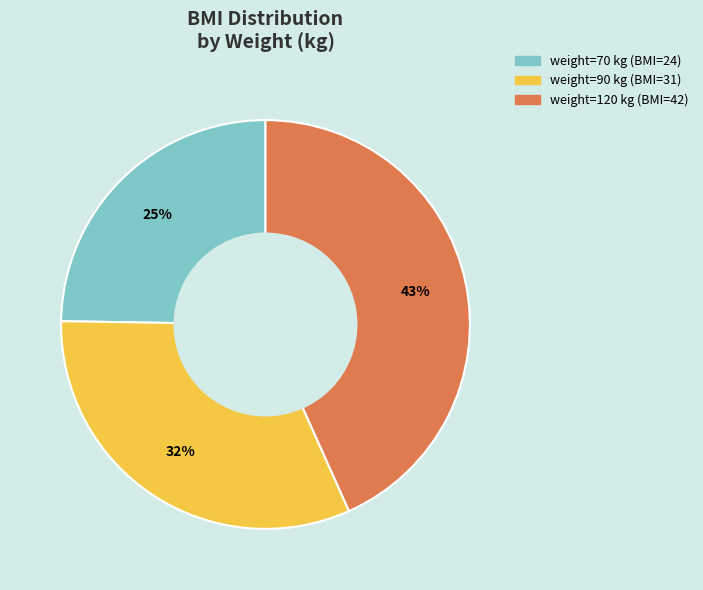

Is there any slice that represents more than half of the pie?

No